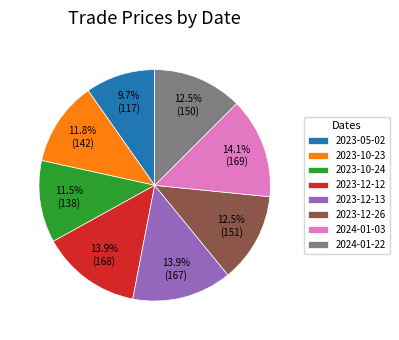

How many segments does this pie chart have?

8